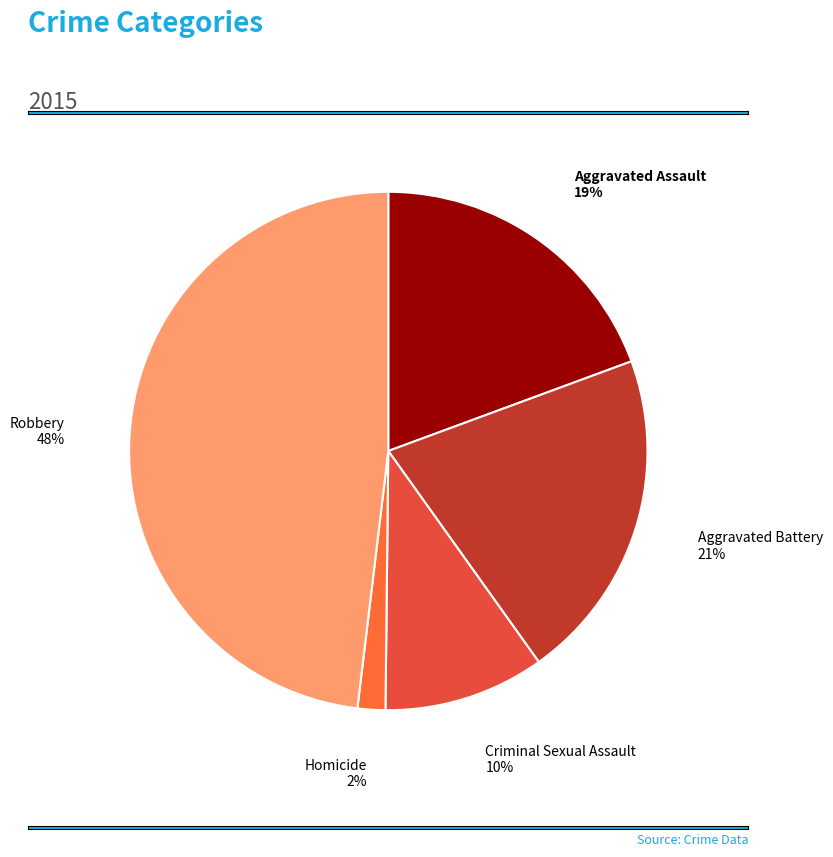

To the nearest percent, what is the average slice percentage?

20%